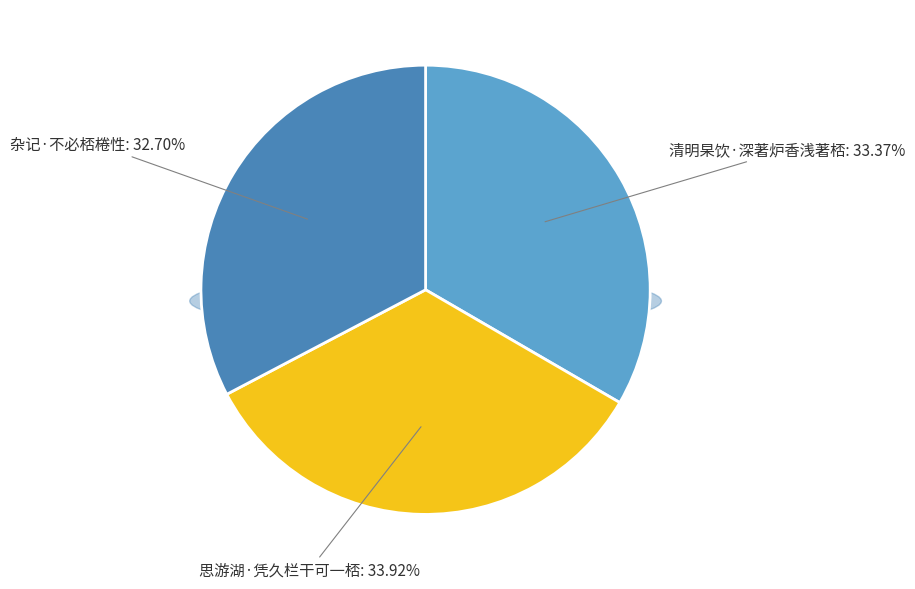

To the nearest percent, what portion does 清明杲饮·深著炉香浅著桮 represent?

33%